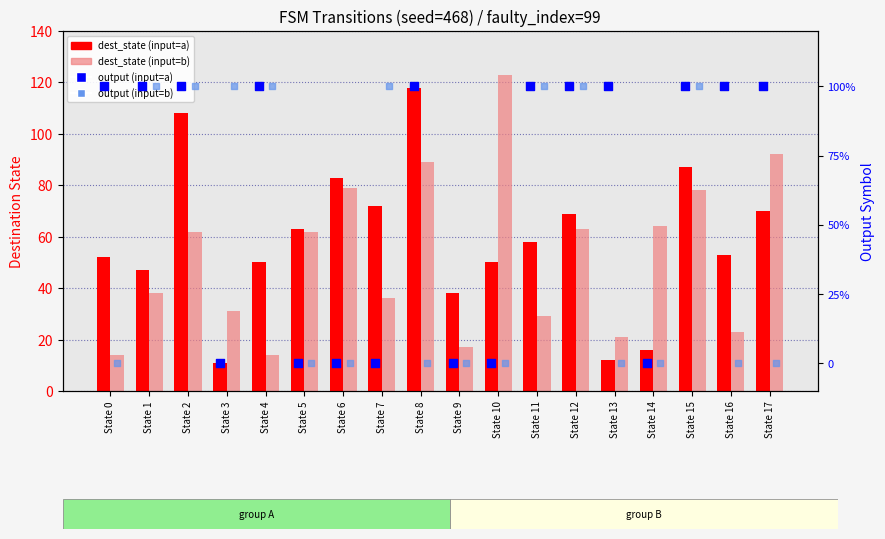

Which series has the largest Y range (max minus min)?

dest_state (input=b)